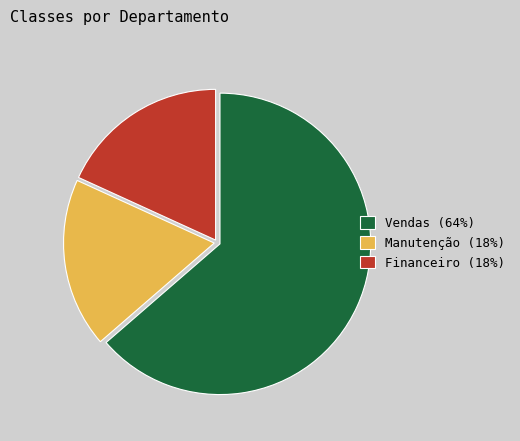

True or false: Manutenção accounts for 18% of the total.

True